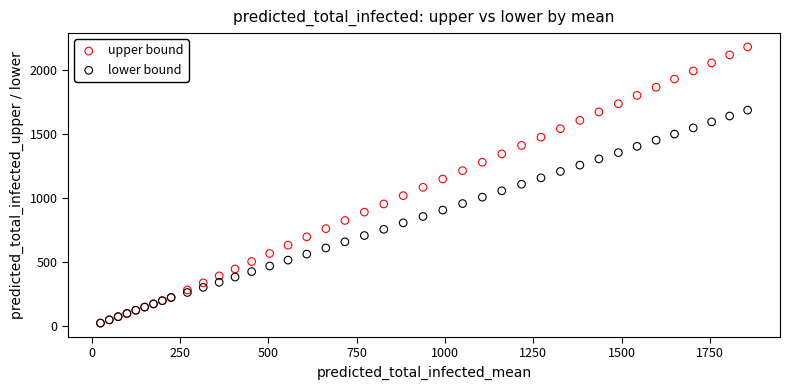

What are all the series names shown in the legend?

upper bound, lower bound